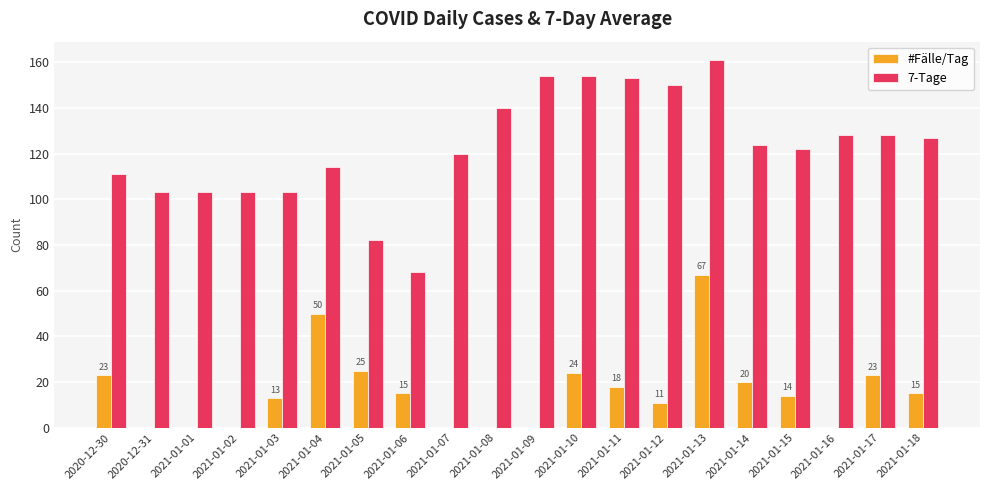

Is the value of 7-Tage at 2021-01-03 greater than the value of #Fälle/Tag at 2021-01-11?

Yes